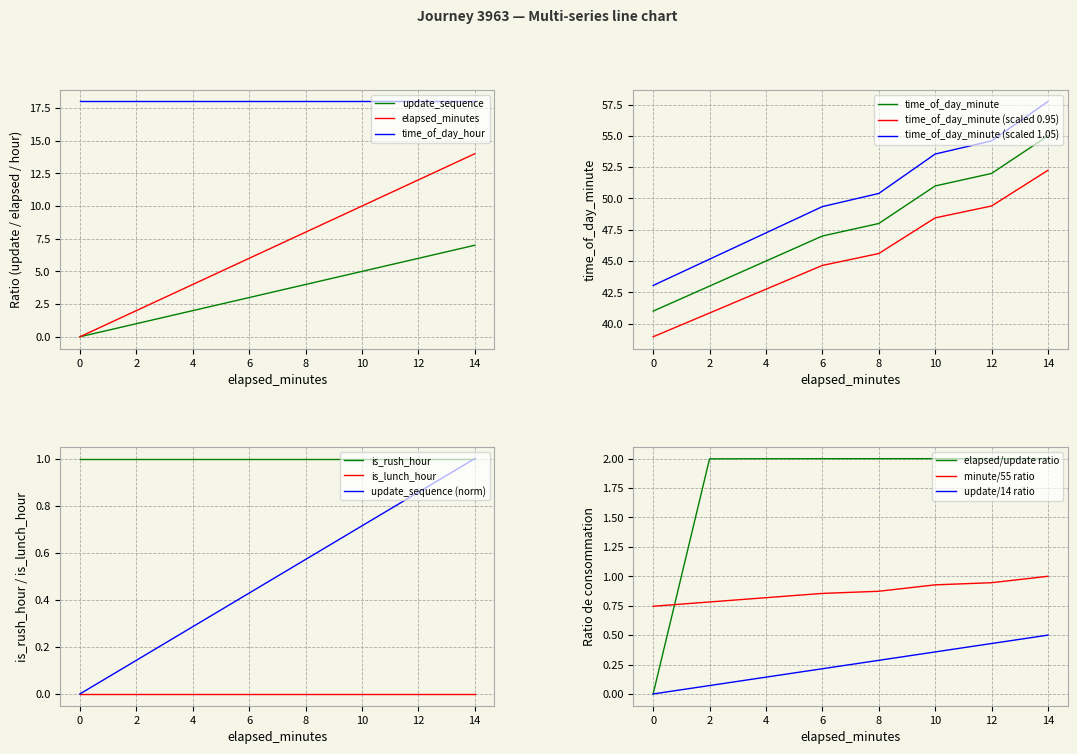

Reading left to right, transcribe all the data shown in this chart.

update_sequence: 0=0	2=1	4=2	6=3	8=4	10=5	12=6	14=7
elapsed_minutes: 0=0	2=2	4=4	6=6	8=8	10=10	12=12	14=14
time_of_day_minute: 0=41	2=43	4=45	6=47	8=48	10=51	12=52	14=55